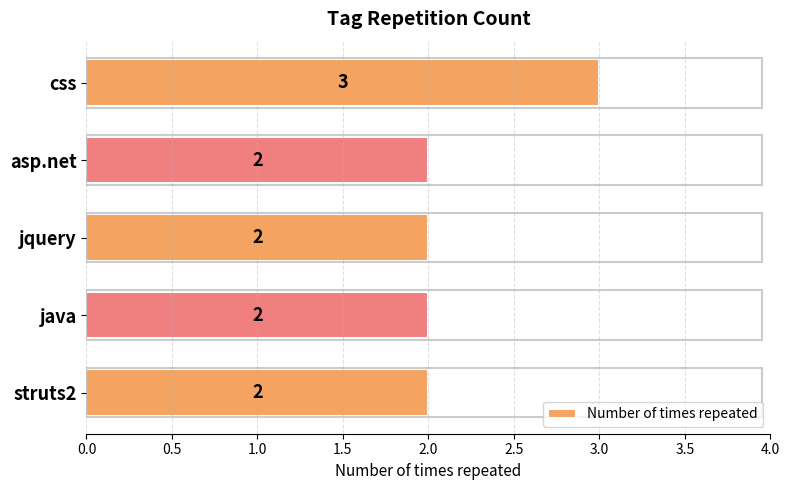

What is the value of the 1st bar from the top?

3